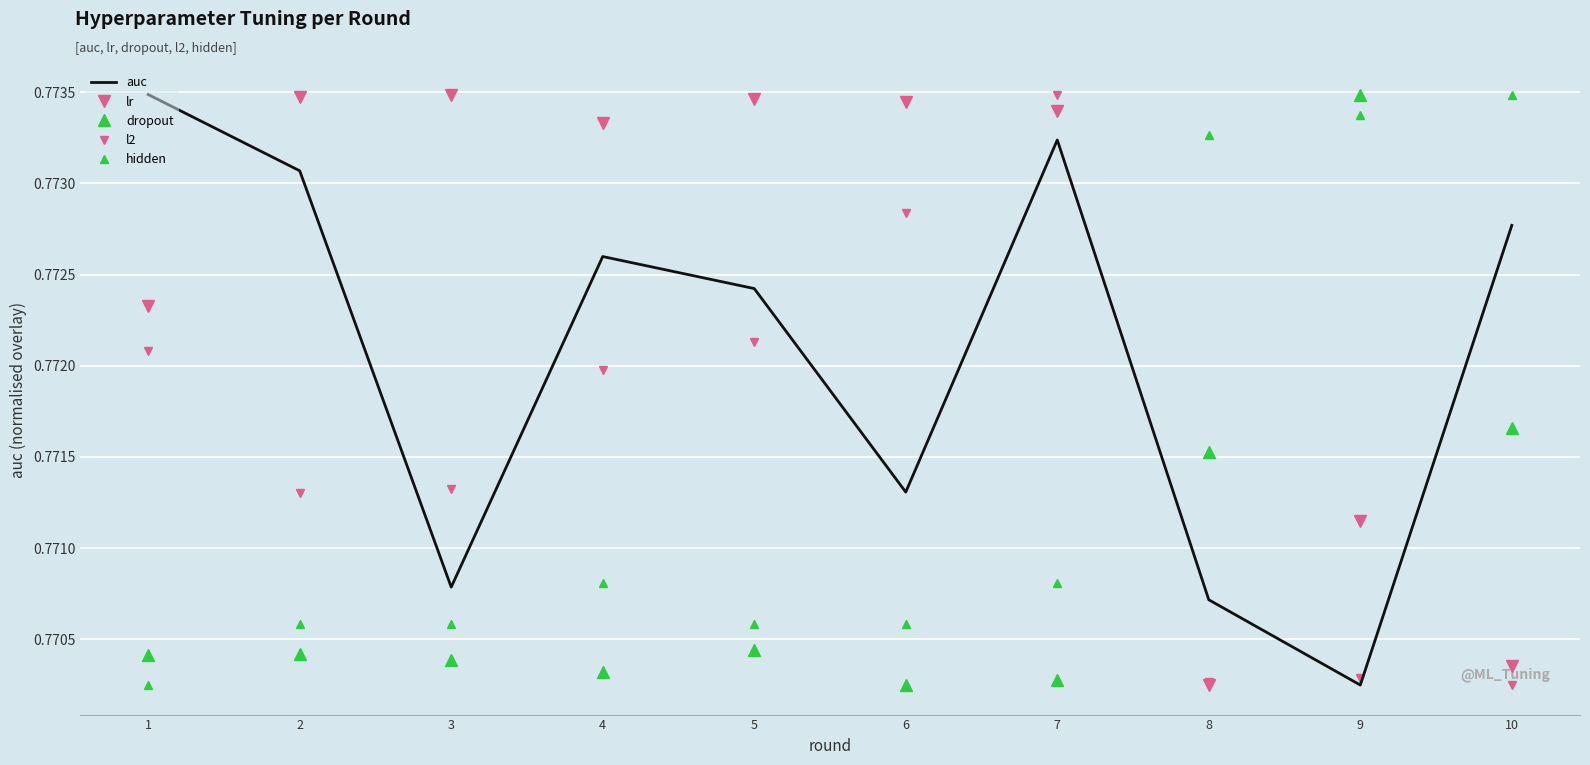

Count the number of categories in the chart.

10